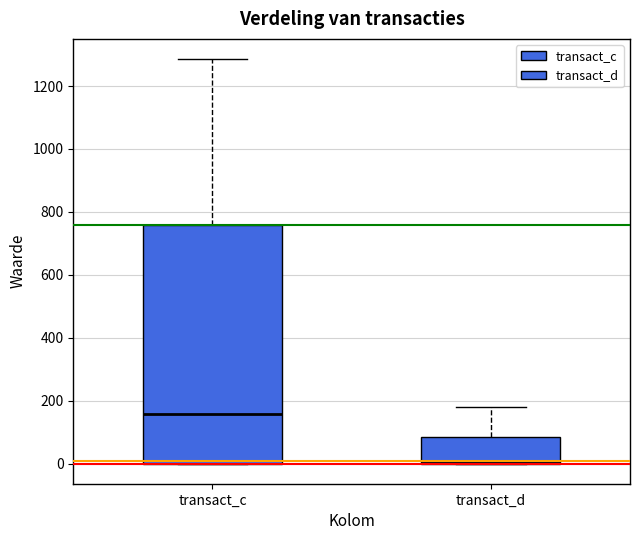

Which box's median line is the highest?

transact_c